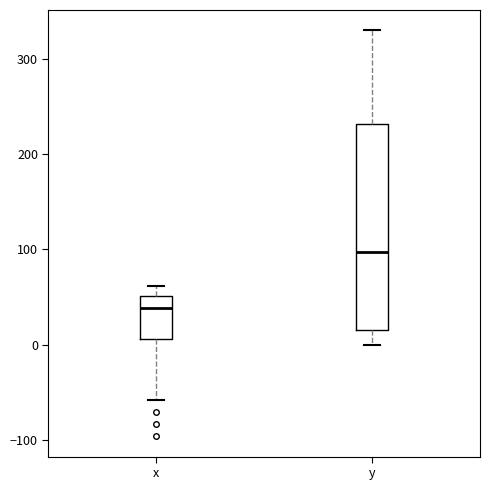

Reading left to right, read every box against the y-axis: the position of its median line, the range the box covers, and the ends of its whiskers. The values are not printed on the chart, so give them approximately, as read against the axis.

x: median 40, box 10 to 50, whiskers -60 to 60
y: median 100, box 10 to 230, whiskers 0 to 330